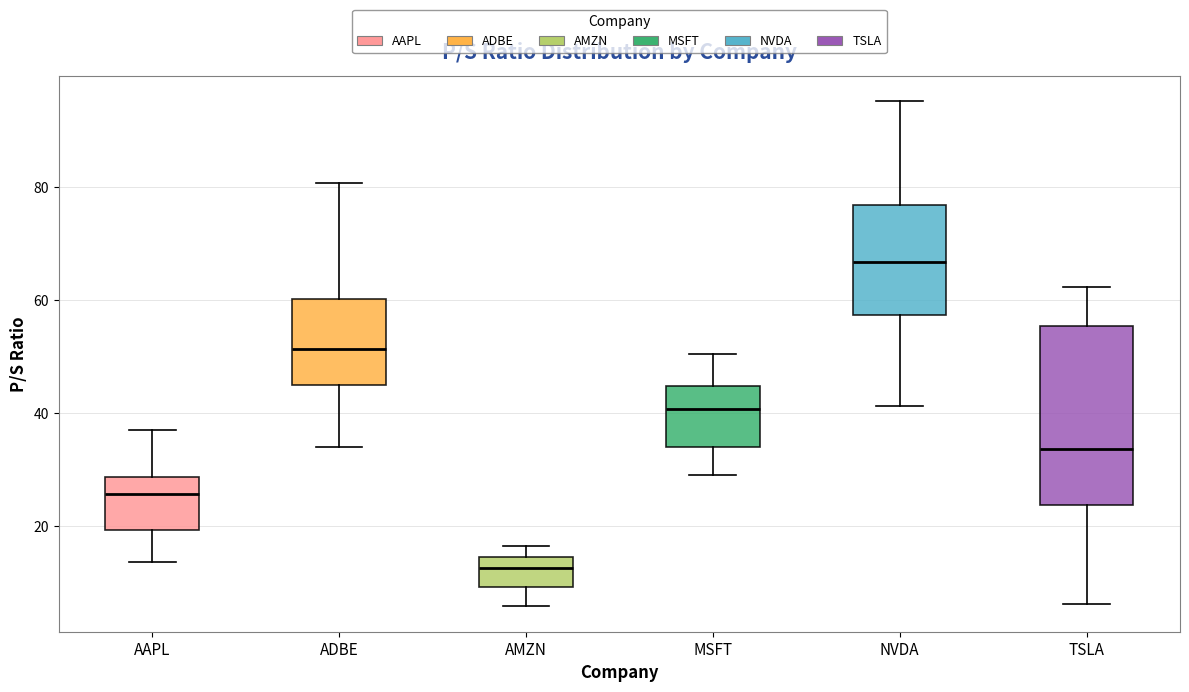

Reading left to right, transcribe this box plot: for each box, give where its median line is, the range the box spans, and where its two whiskers end, as read against the y-axis. The values are not printed on the chart, so give them approximately, as read against the axis.

AAPL: median 26, box 20 to 28, whiskers 14 to 38
ADBE: median 52, box 46 to 60, whiskers 34 to 80
AMZN: median 12, box 10 to 14, whiskers 6 to 16
MSFT: median 40, box 34 to 44, whiskers 30 to 50
NVDA: median 66, box 58 to 76, whiskers 42 to 96
TSLA: median 34, box 24 to 56, whiskers 6 to 62